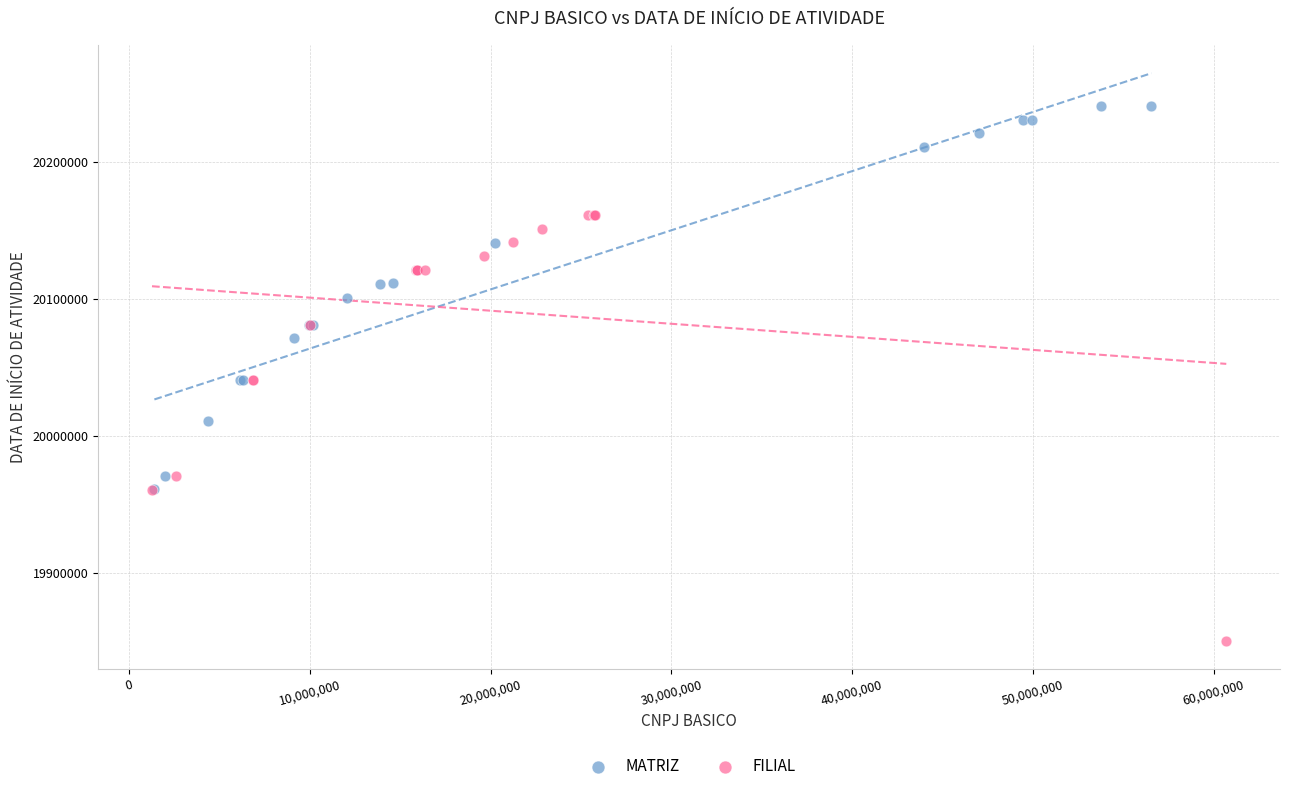

Which series reaches the maximum Y coordinate?

MATRIZ